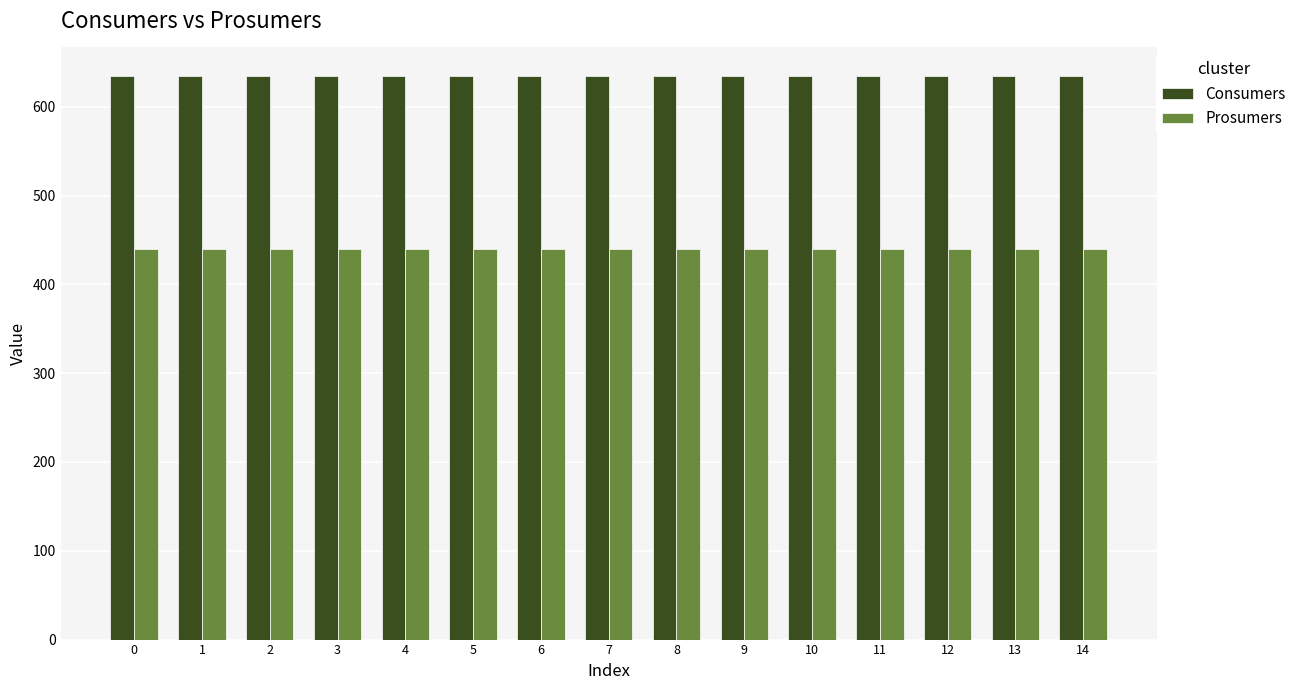

How many series are shown in this chart?

2